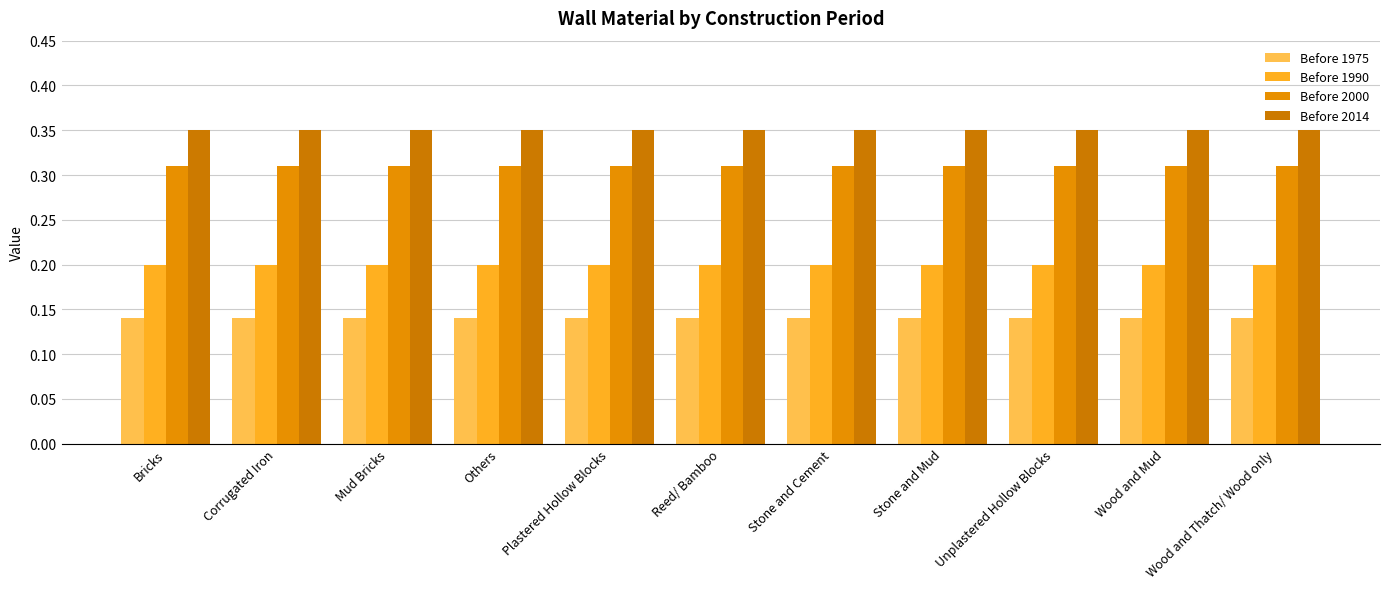

What is the total value across all series at Stone and Cement?

1.0